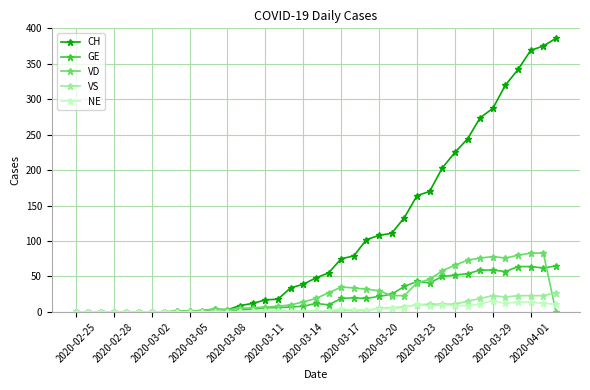

True or false: CH has more than 0 interior local peaks.

True